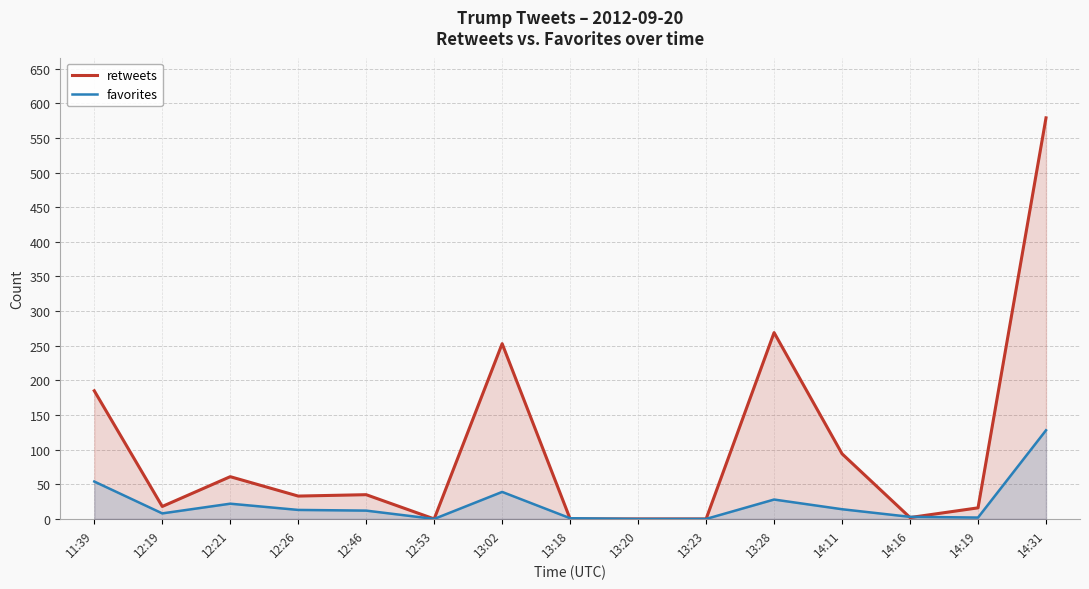

What is the difference between the maximum and minimum values in the retweets series?

579